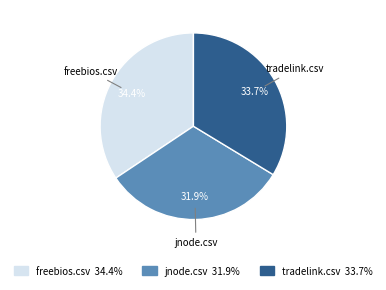

Is the sum of freebios.csv and jnode.csv greater than half?

Yes